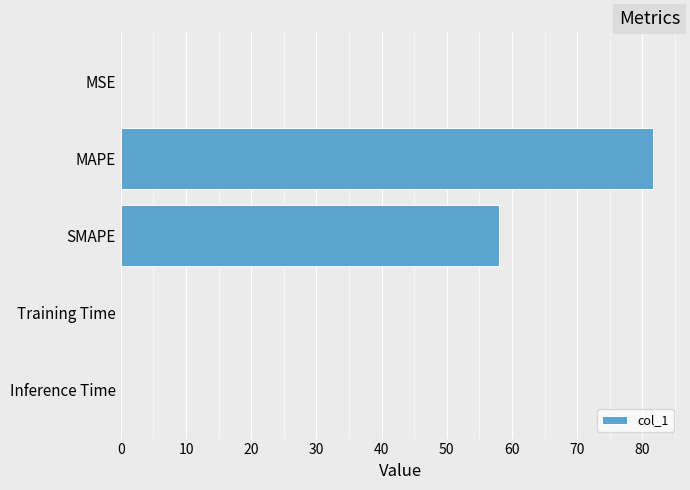

Which label corresponds to the largest value in the chart?

MAPE